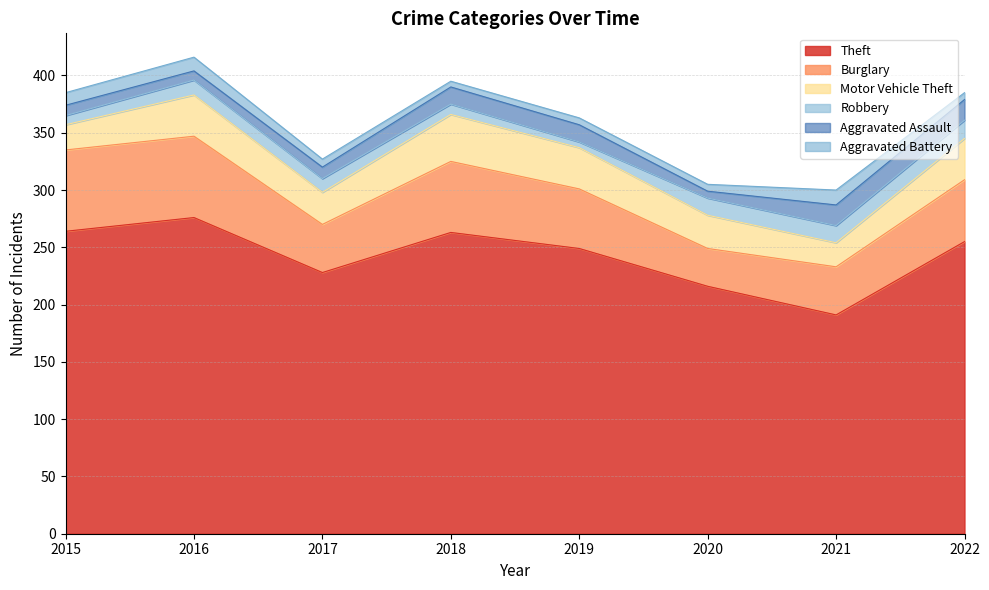

What is the value of the Burglary point at the 8th from the left?

54